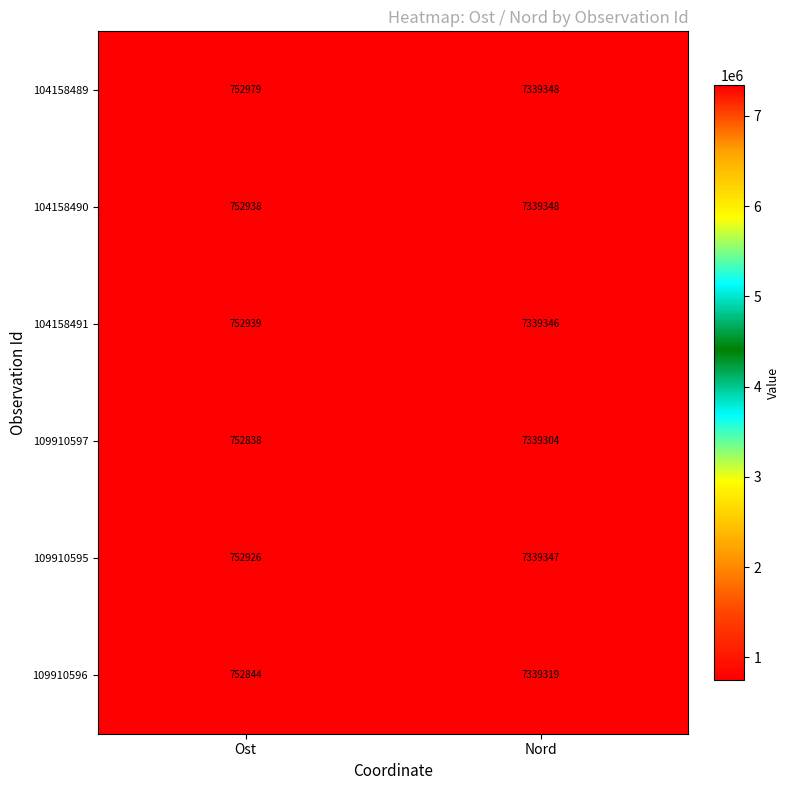

Count the number of categories in the chart.

2